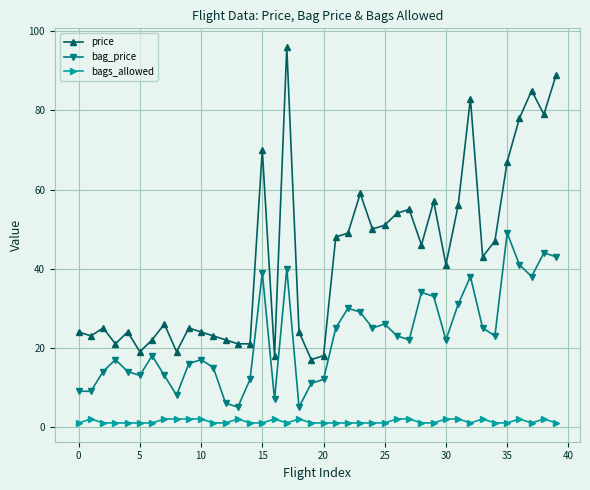

What is the sum of all bag_price values?

901